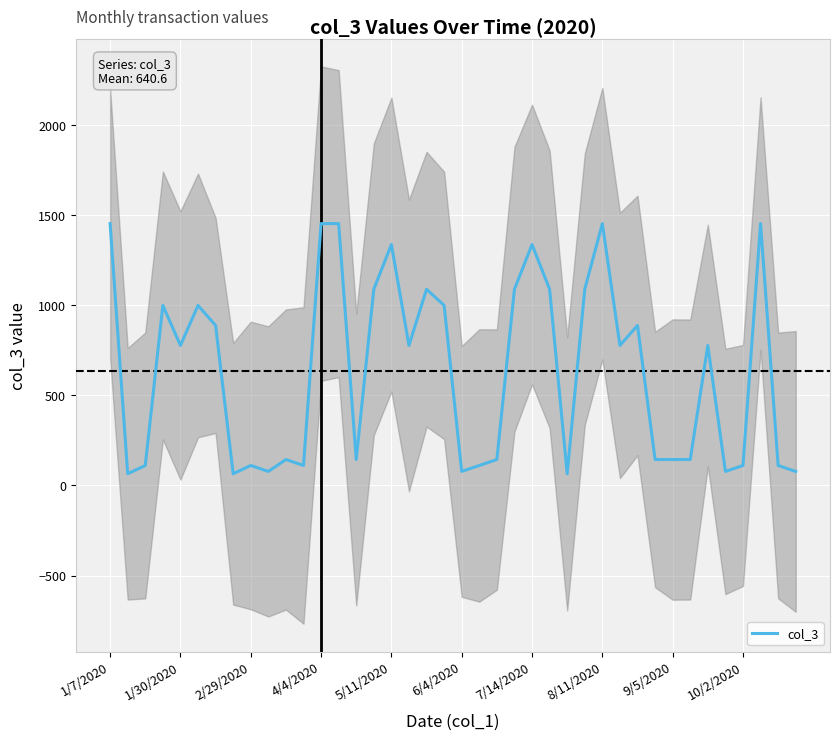

What is the maximum value for col_3?

1453